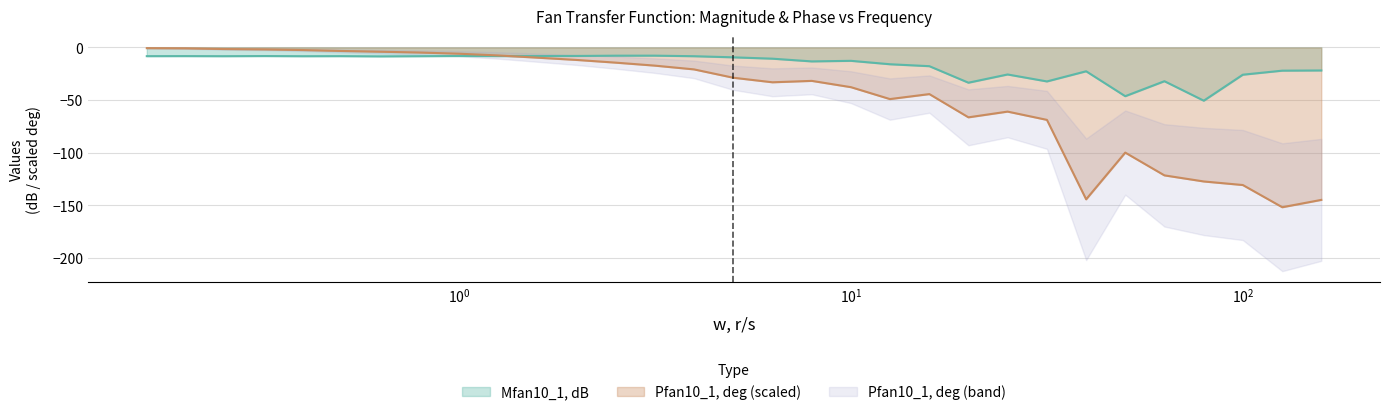

What is the lowest value of the Pfan10_1, deg series?

-151.7